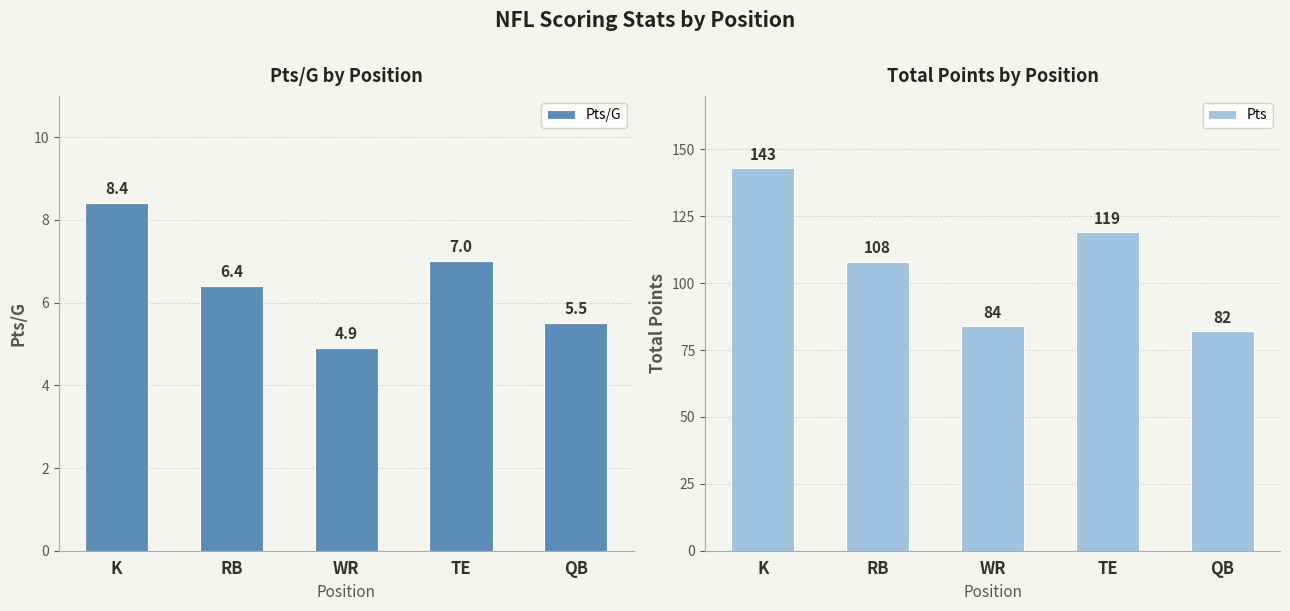

How many groups of bars are there?

5